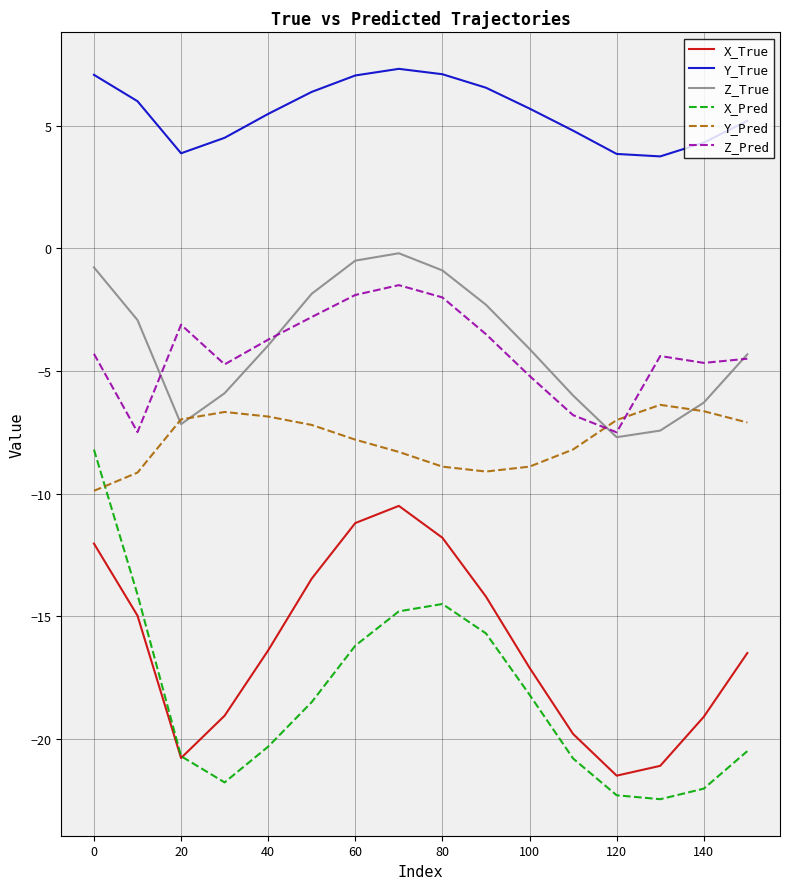

List the series in order of their peak value, lowest first.

X_True, X_Pred, Y_Pred, Z_Pred, Z_True, Y_True